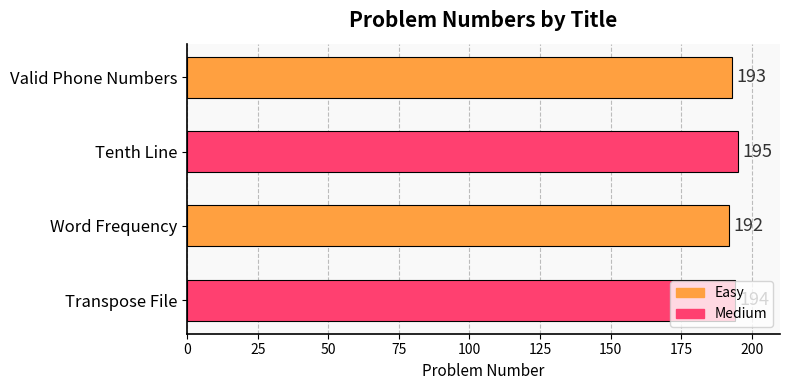

The value at Word Frequency is 192. True or false?

True